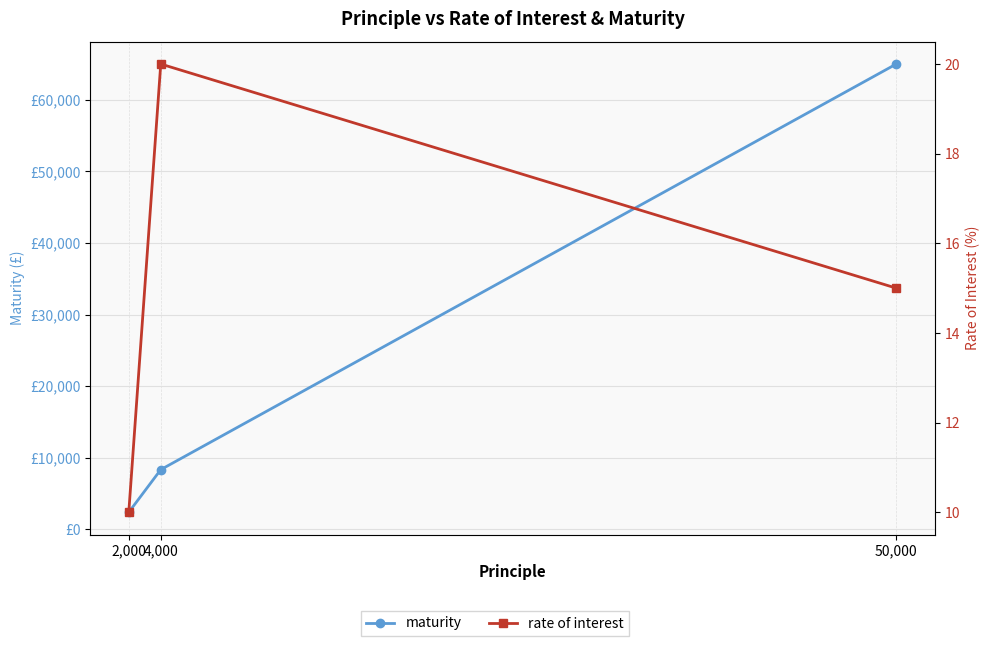

What position from the left is 50,000?

3